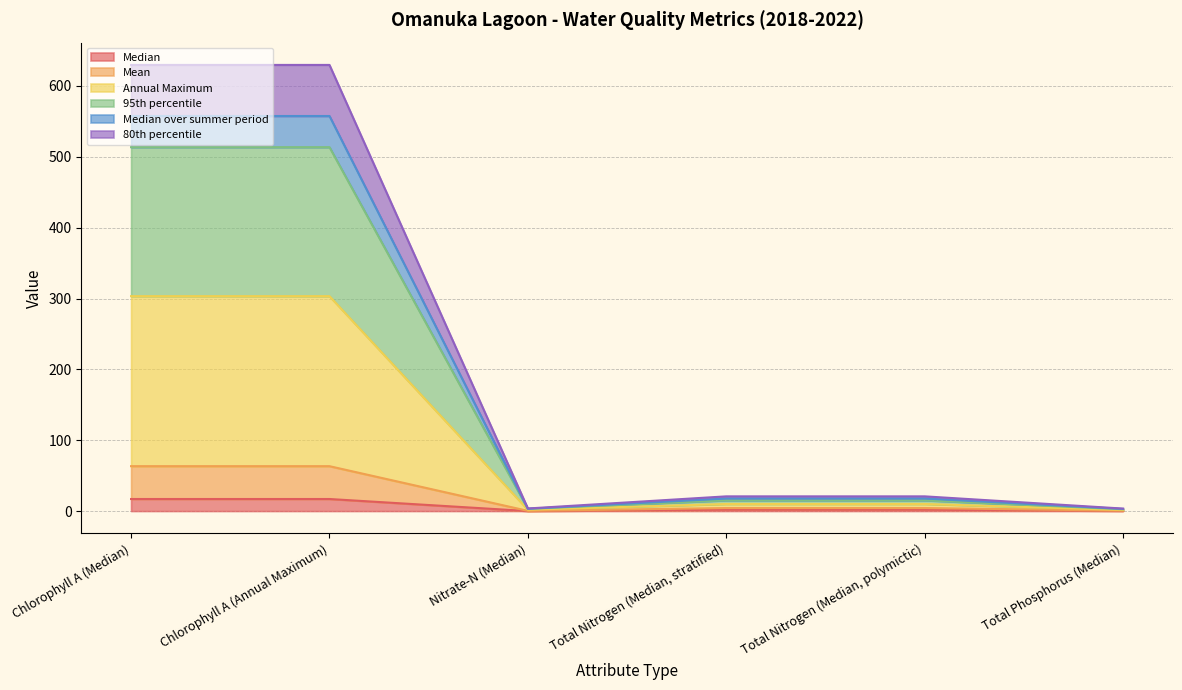

What is the difference between the highest and lowest values at Total Nitrogen (Median, polymictic)?

18.9